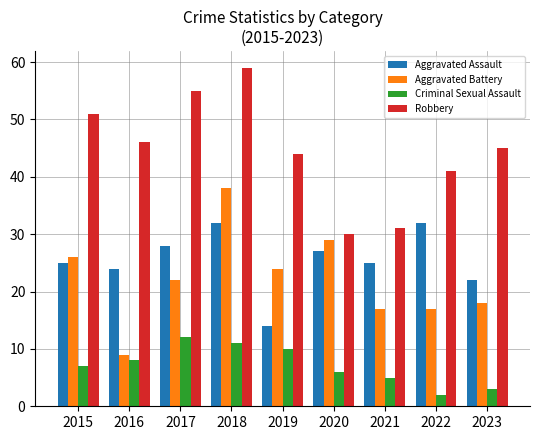

Reading left to right, extract all data points from this chart.

Aggravated Assault: 25	24	28	32	14	27	25	32	22
Aggravated Battery: 26	9	22	38	24	29	17	17	18
Criminal Sexual Assault: 7	8	12	11	10	6	5	2	3
Robbery: 51	46	55	59	44	30	31	41	45